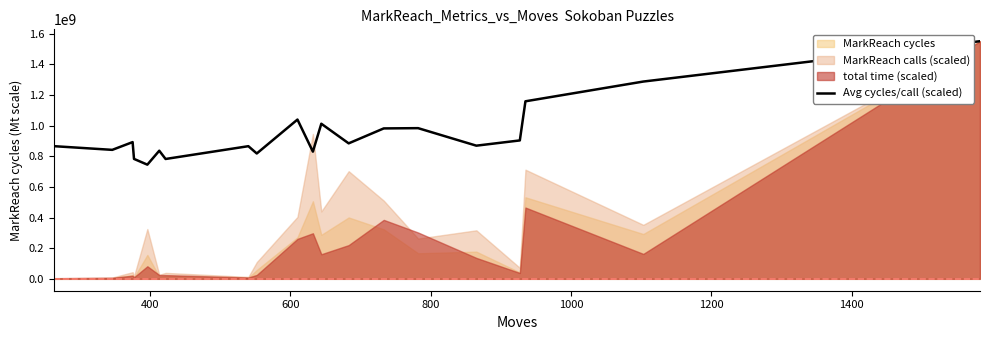

What is the minimum value for Avg cycles/call (scaled)?

745130953.4